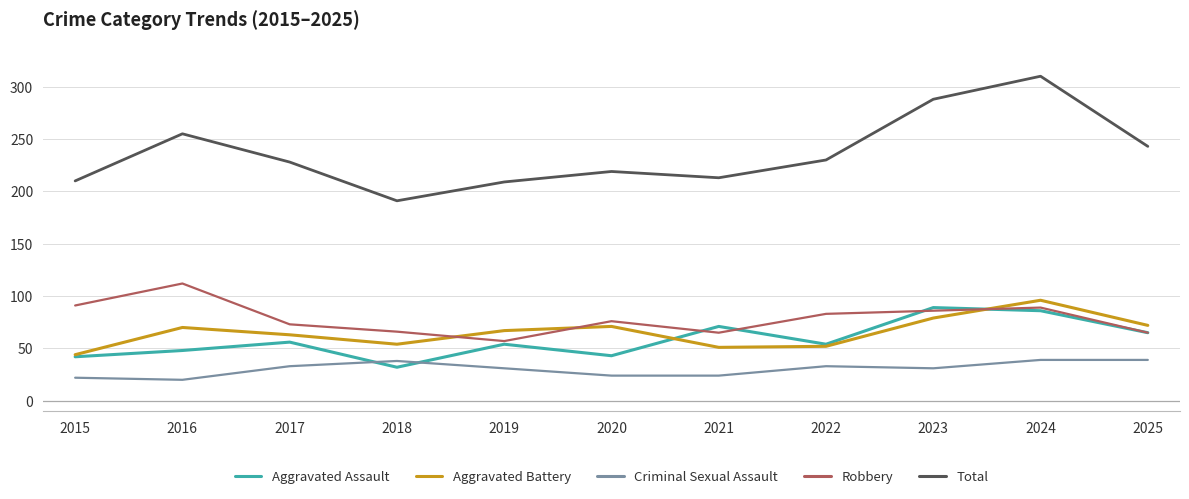

Which series has the largest range (max minus min)?

Total